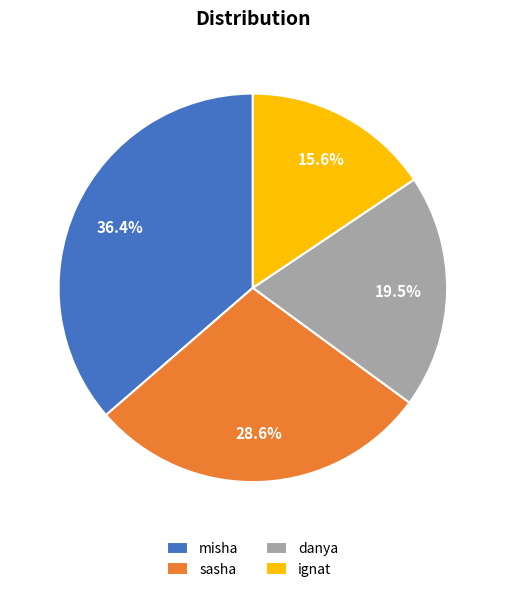

Which category has the smallest portion of the pie?

ignat